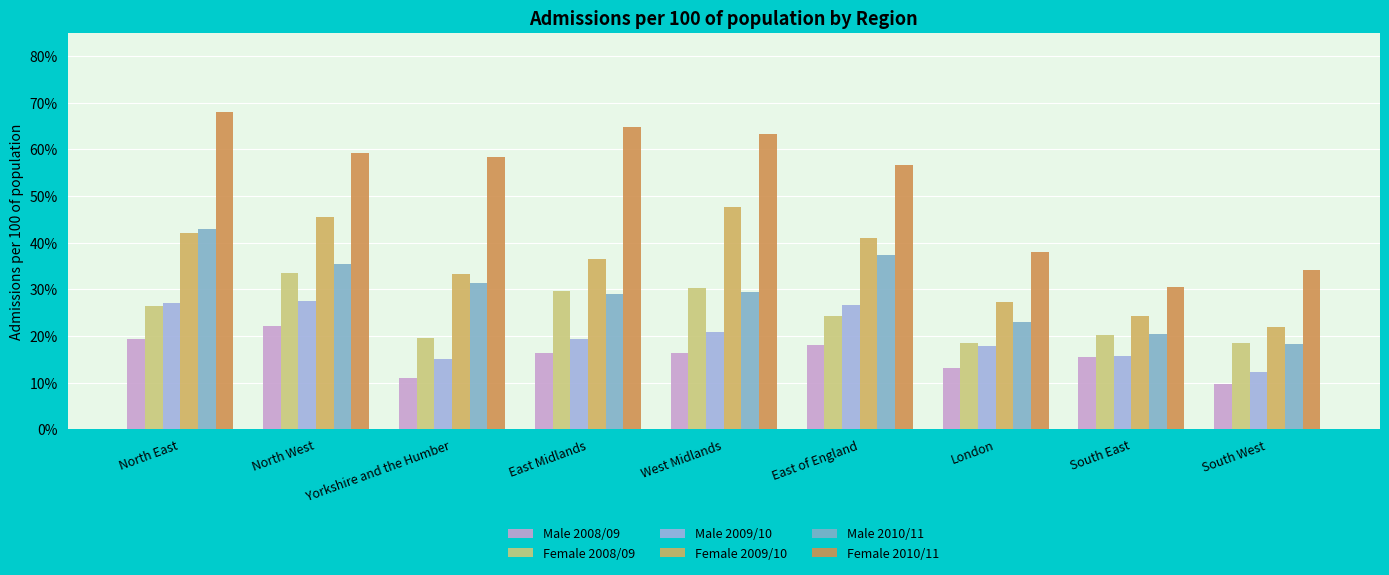

At which category does the chart reach its minimum across all series?

South West